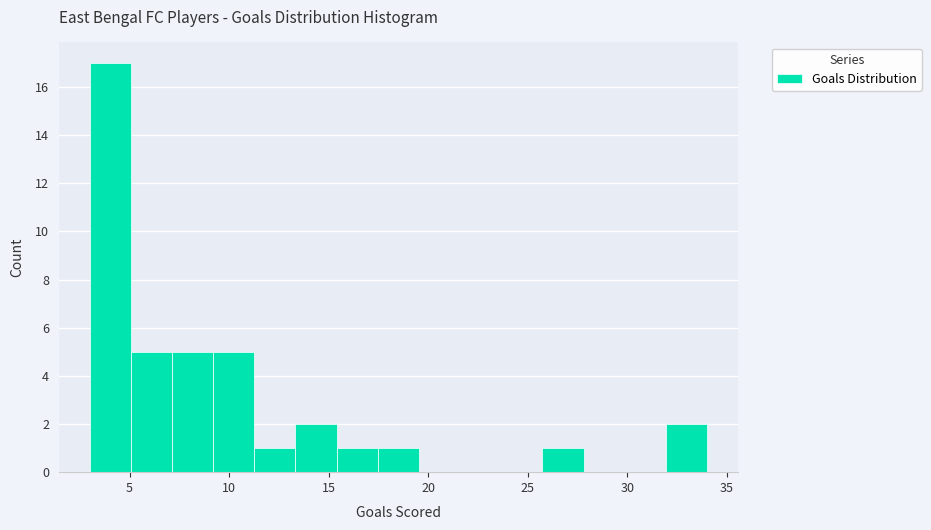

Over which range of the x-axis is the bar tallest?

3.0 to 5.0